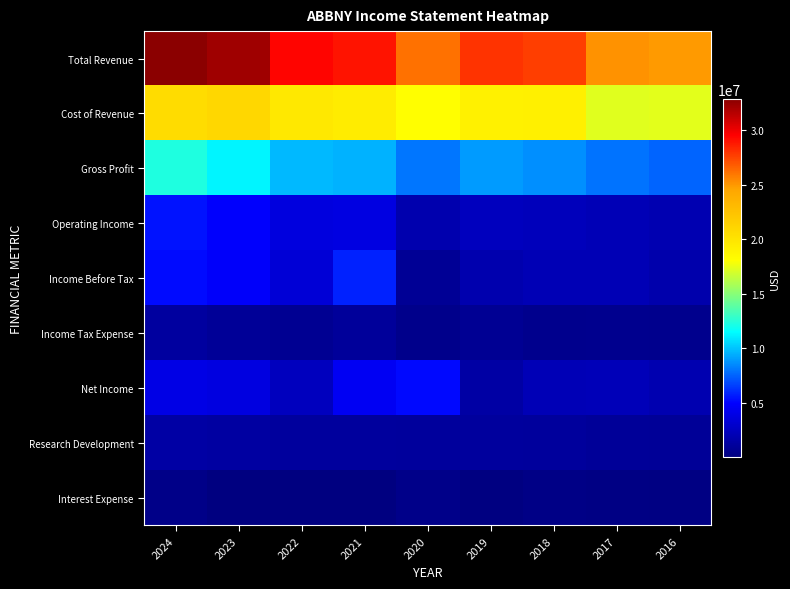

What is the total value across all series at 2023?

80172000